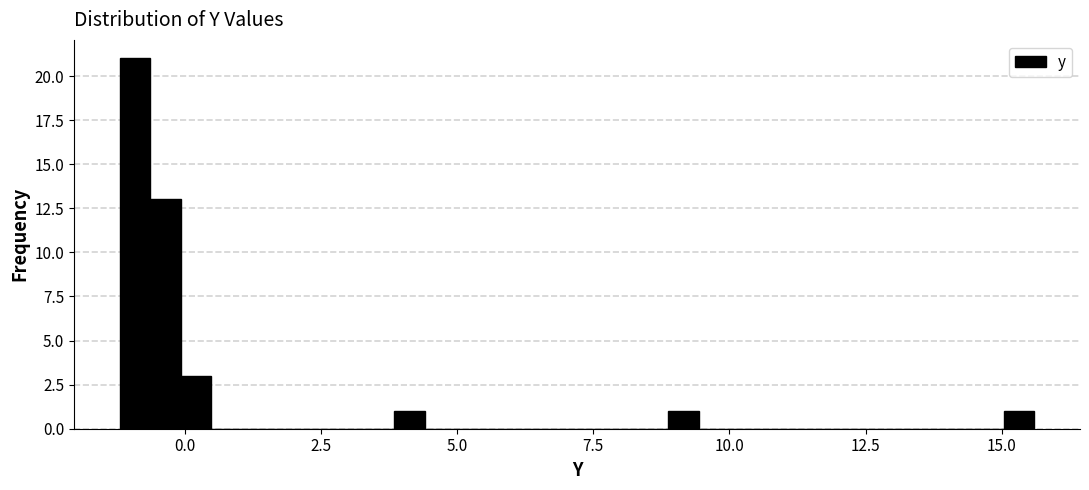

Read against the x-axis, roughly where is the centre of the tallest bar?

-1.0